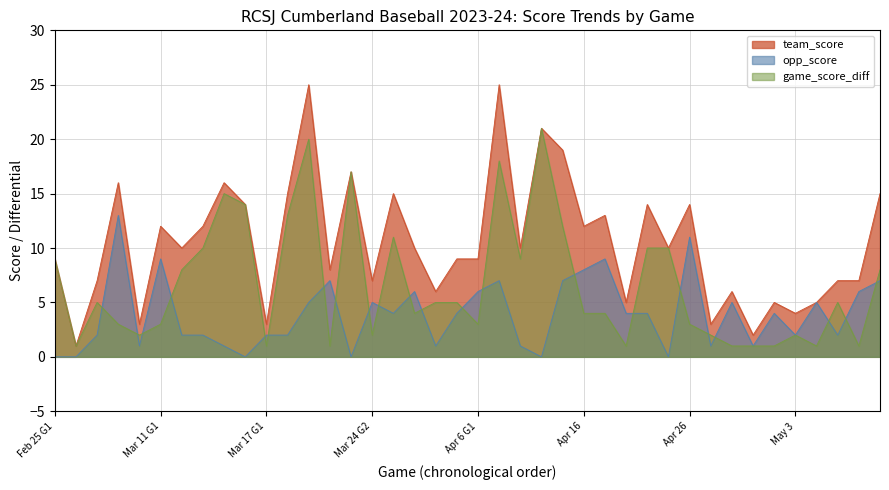

Which series has the largest range (max minus min)?

team_score